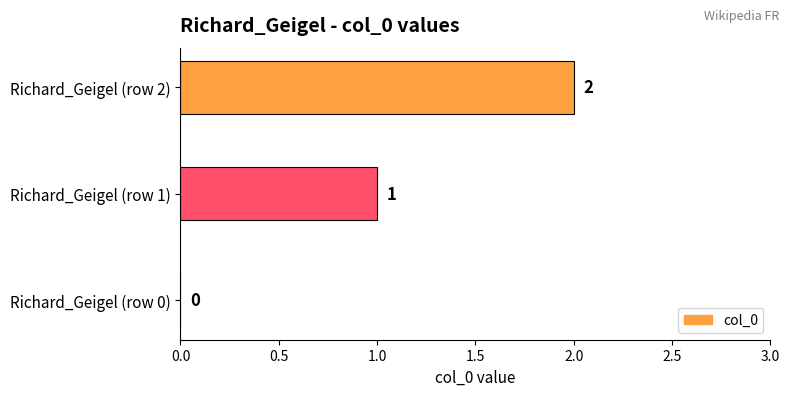

Where is the data nearest to the value 1?

Richard_Geigel (row 1)